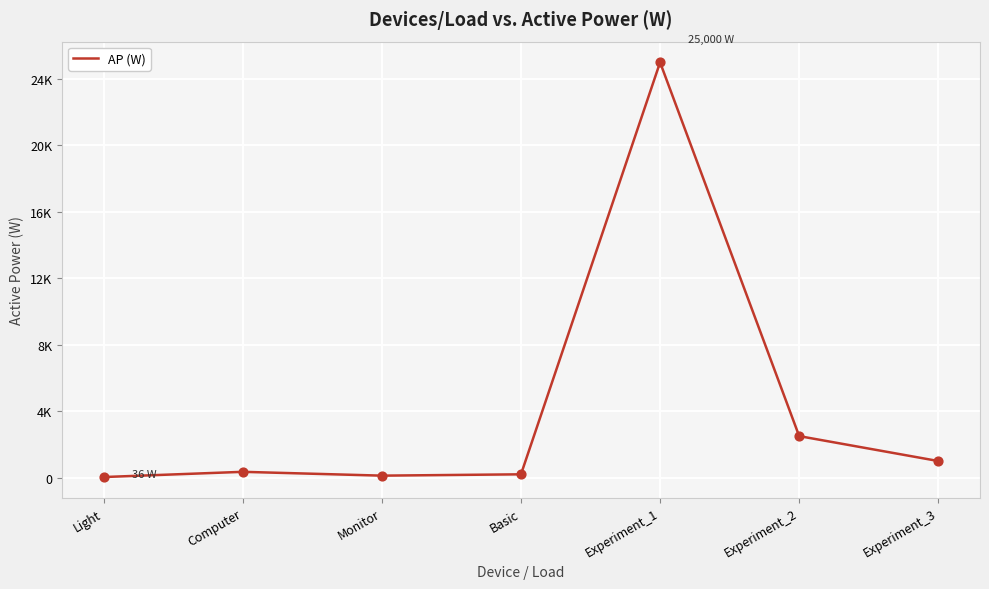

What is the change in value from Basic to Experiment_1?

+24800